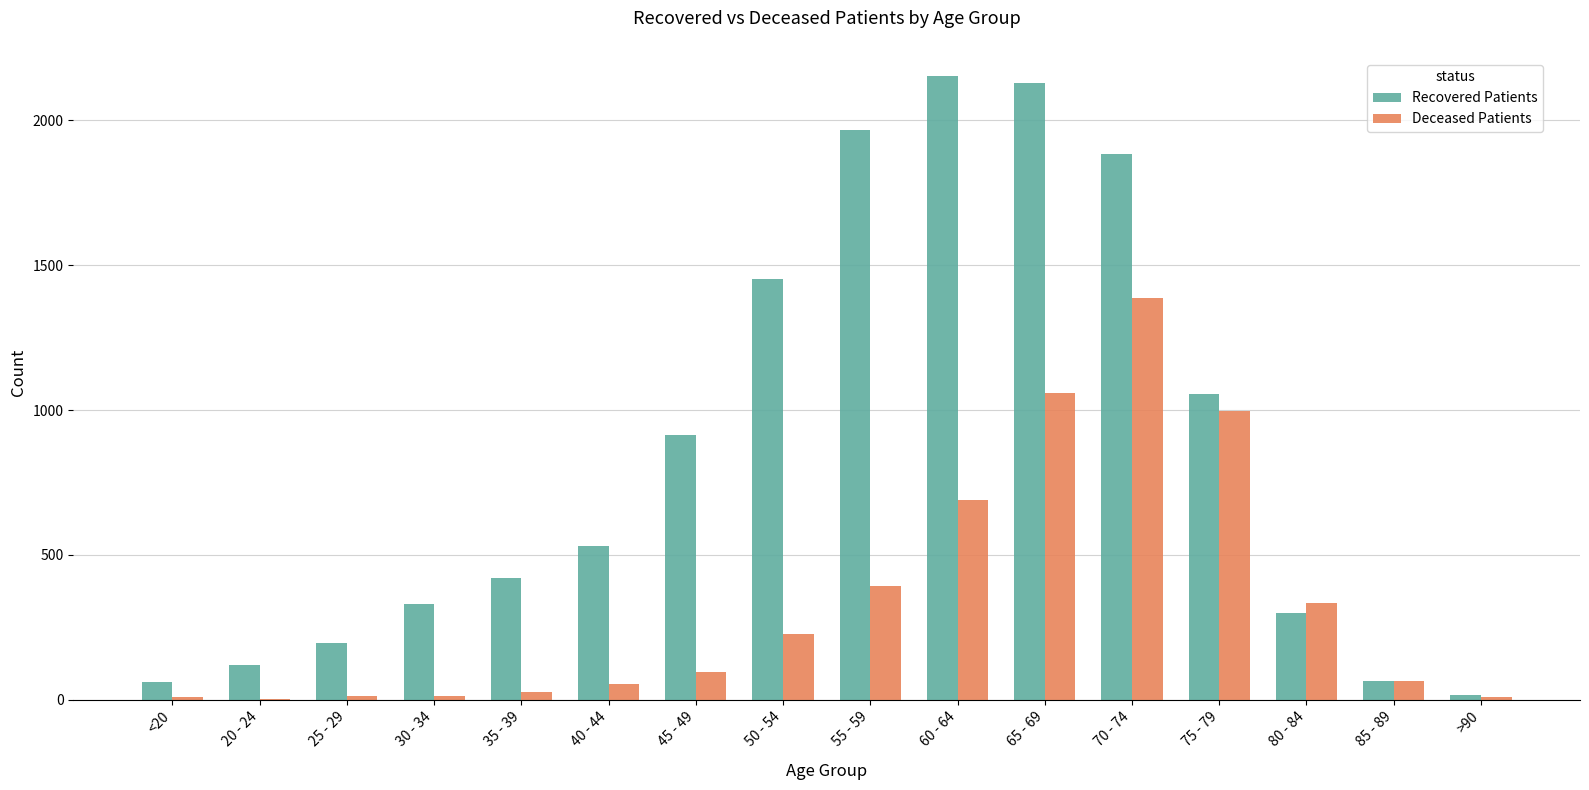

What is the greatest value displayed?

2153